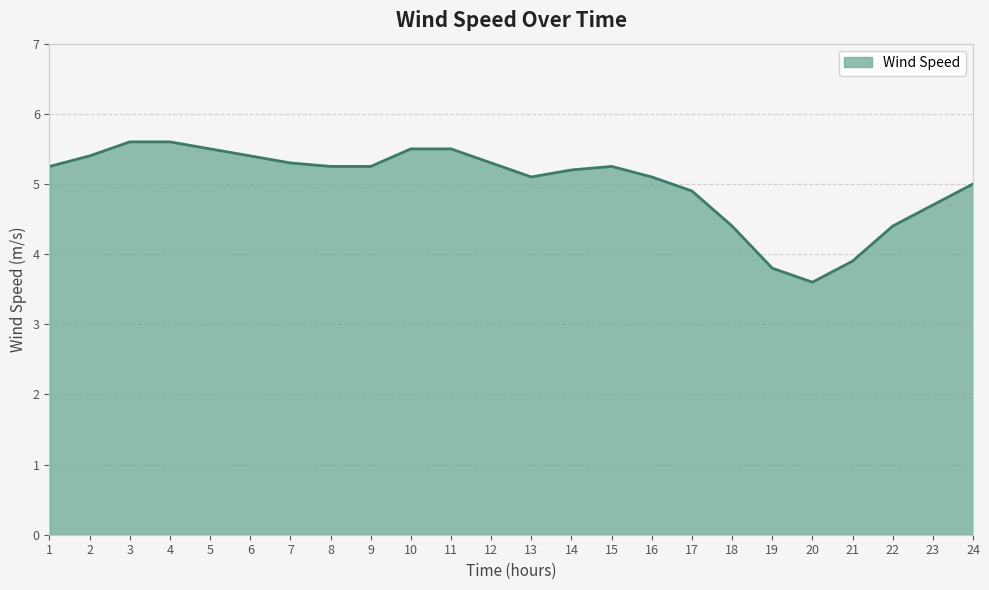

At which label is the value closest to 4?

21